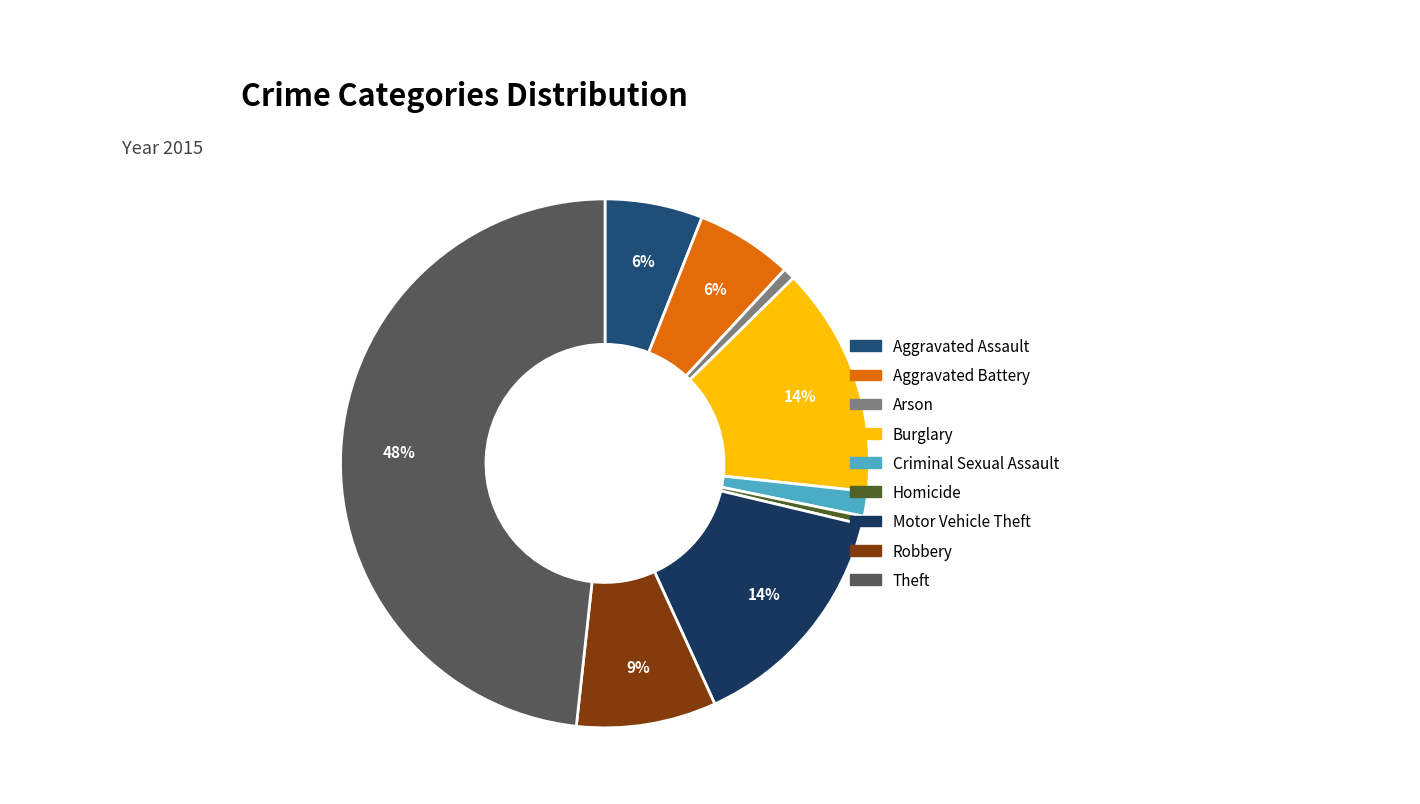

How many segments does this pie chart have?

9